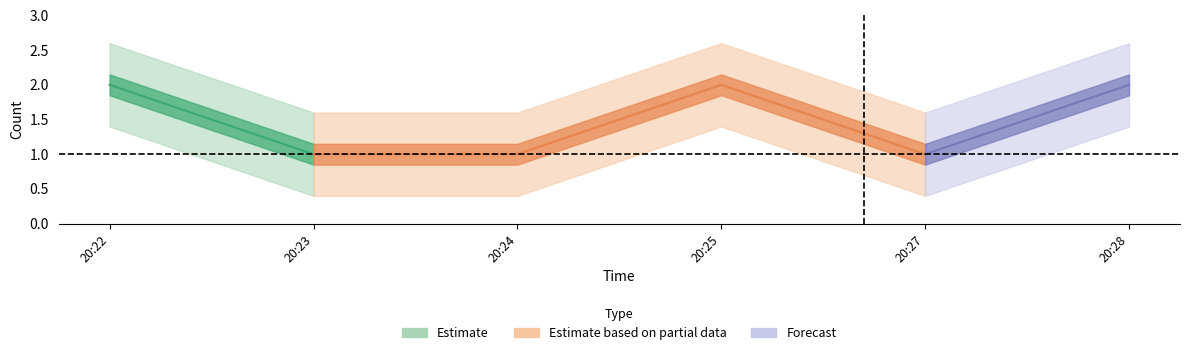

Between 2019-06-13 20:27:00 and 2019-06-13 20:24:00, which is larger?

2019-06-13 20:27:00